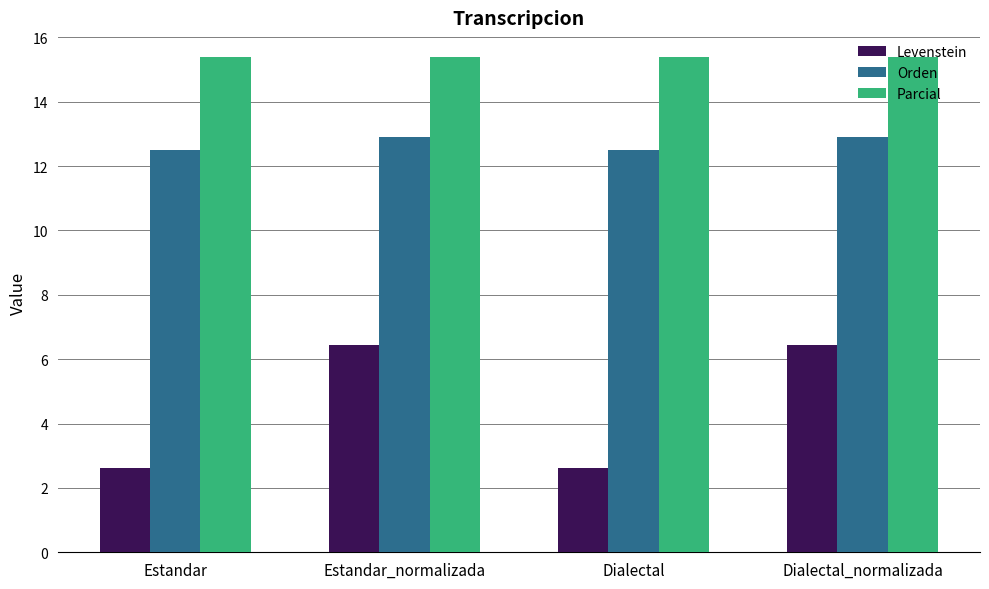

At how many categories does at least one series exceed 5?

4